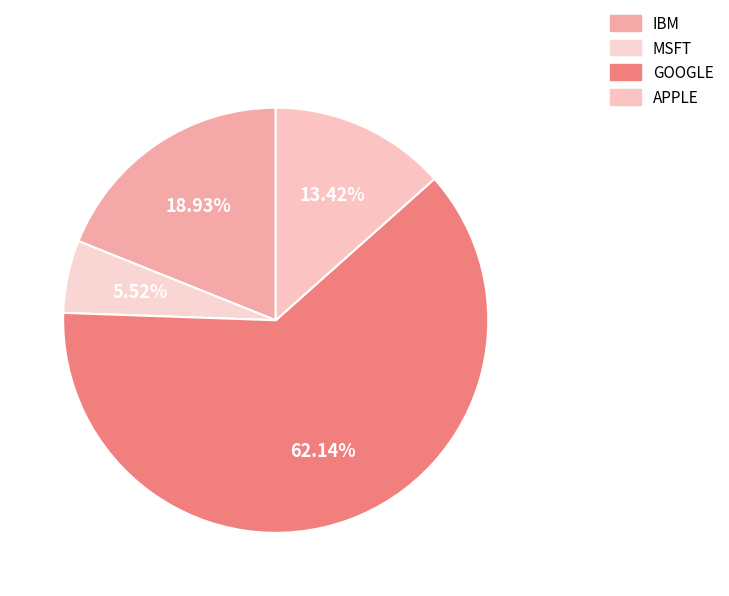

How many slices are in this pie chart?

4